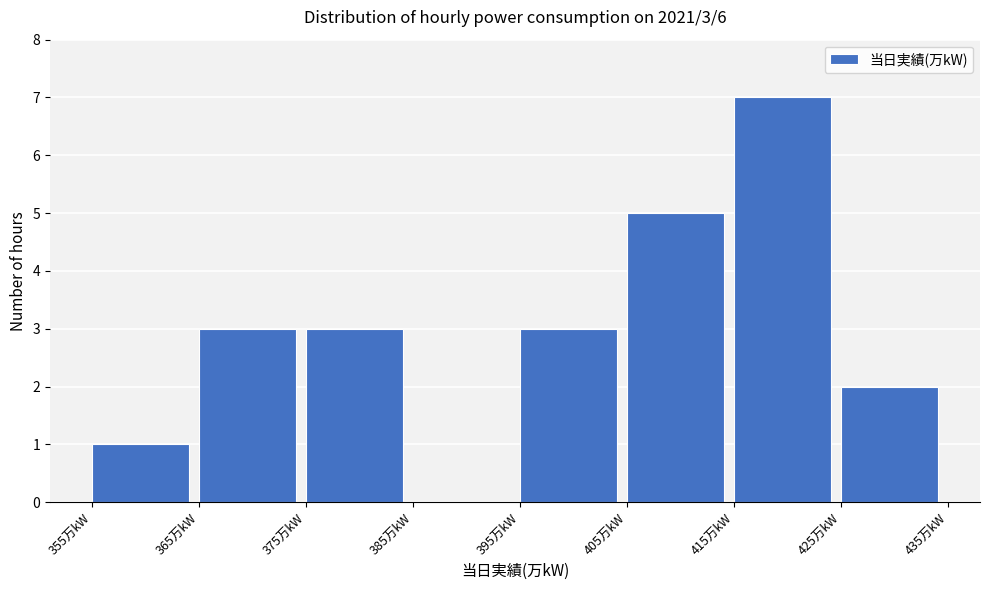

Over which range of the x-axis is the bar tallest?

415 to 425